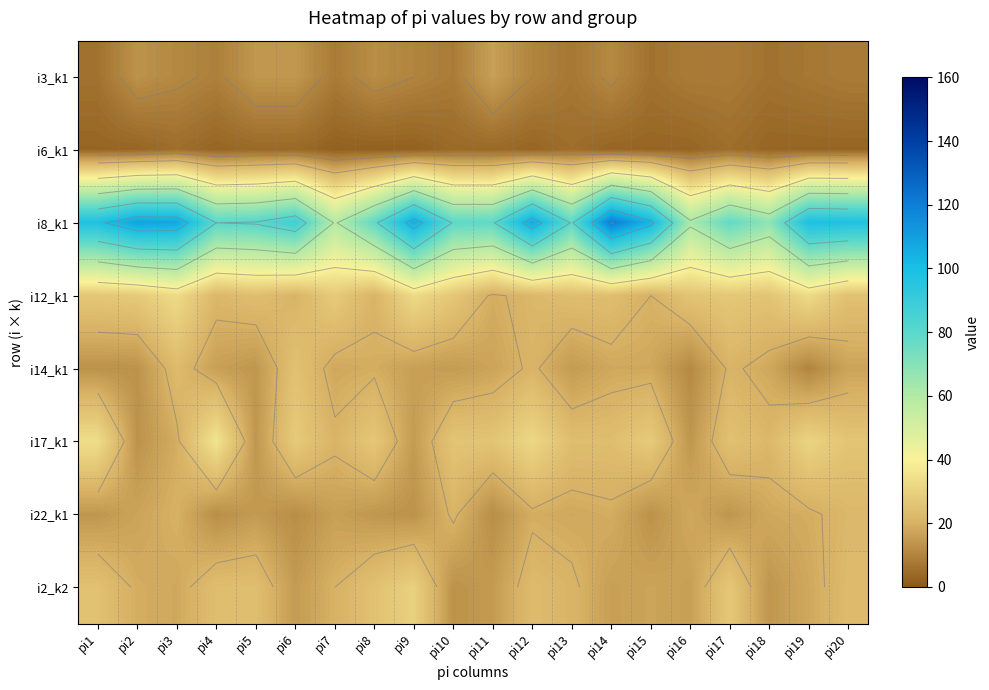

At pi7, list the series in order from largest to smallest.

i8_k1, i12_k1, i17_k1, i2_k2, i14_k1, i22_k1, i3_k1, i6_k1